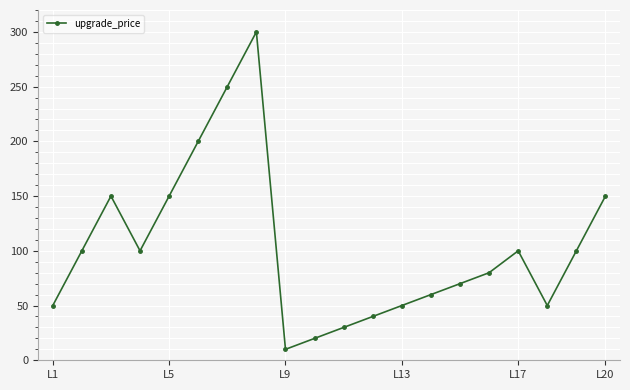

What is the average value?

103